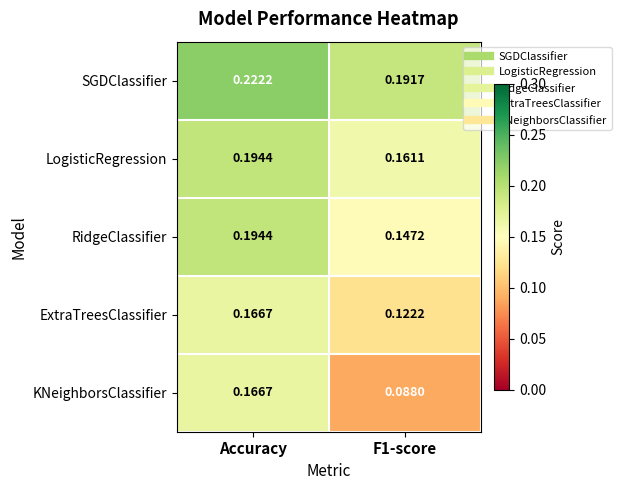

Is the value of KNeighborsClassifier at Accuracy greater than the value of SGDClassifier at F1-score?

No